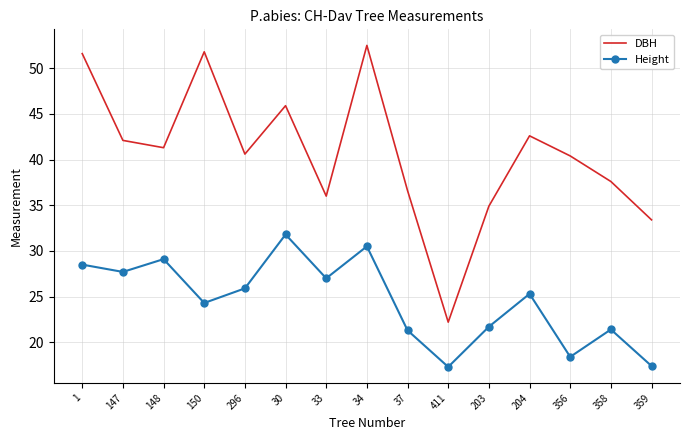

Count the number of data series in this chart.

2